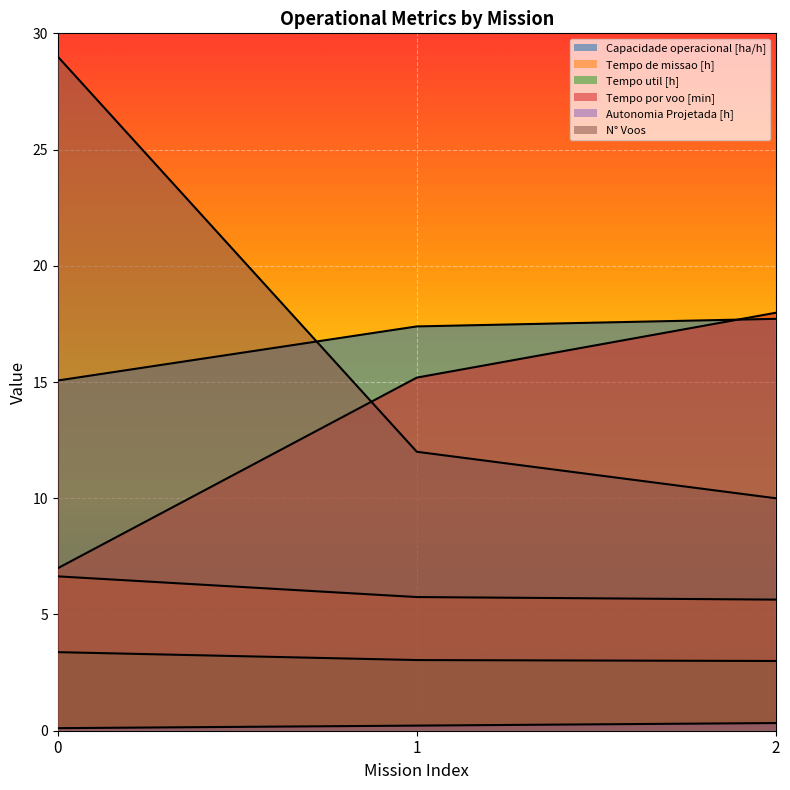

What is the value of the Capacidade operacional [ha/h] point at the 1st from the left?

15.1